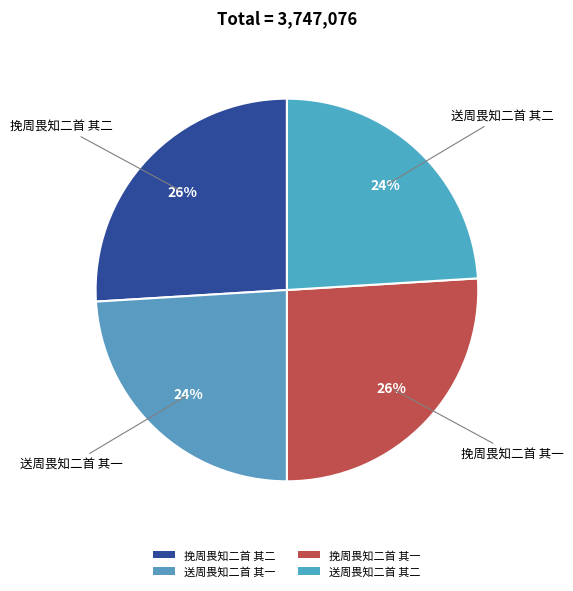

How many segments does this pie chart have?

4